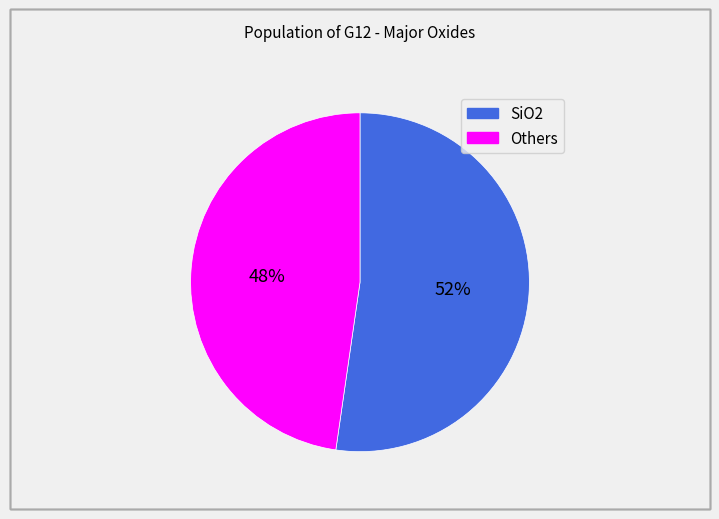

To the nearest percent, what is the average slice percentage?

50%